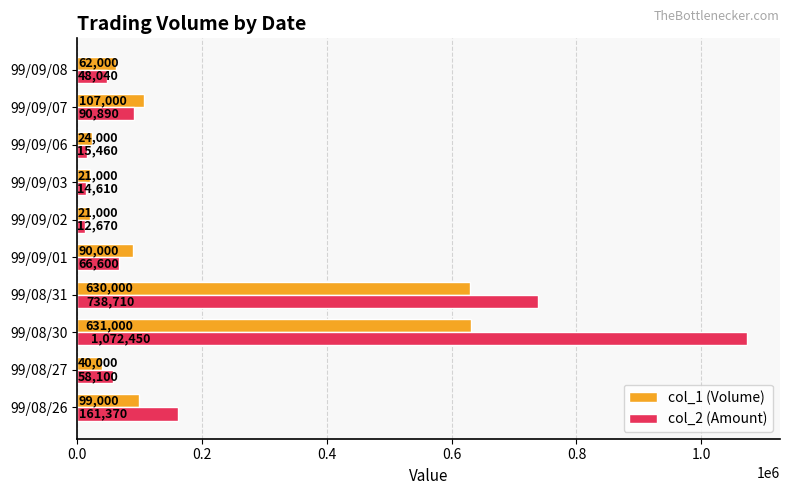

How many data points does each series have?

10